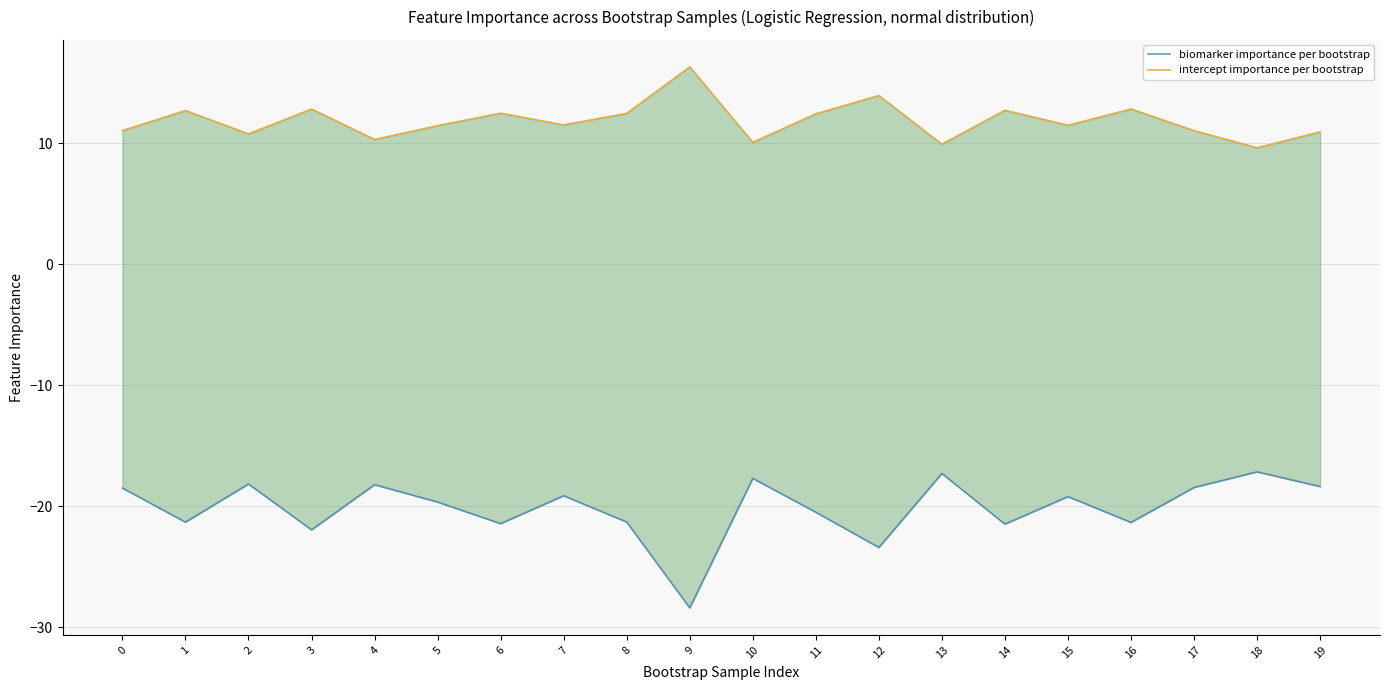

Which series has the largest total across all categories?

intercept importance per bootstrap